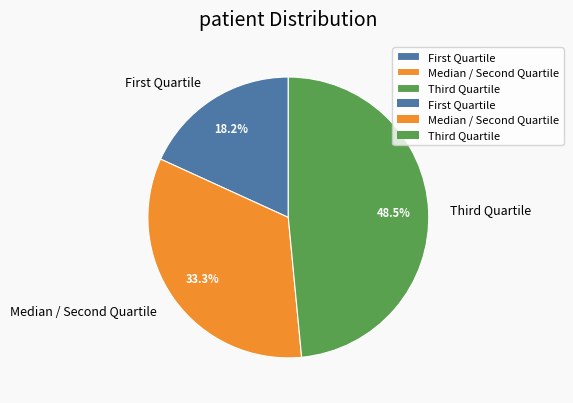

What is the largest slice in the pie chart?

Third Quartile